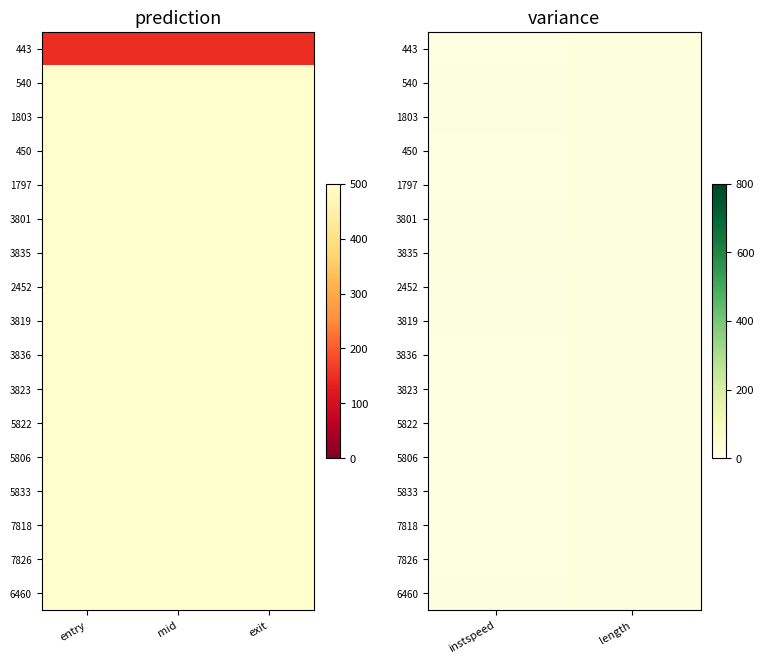

The value of 3835 at instspeed is 3.9. True or false?

False